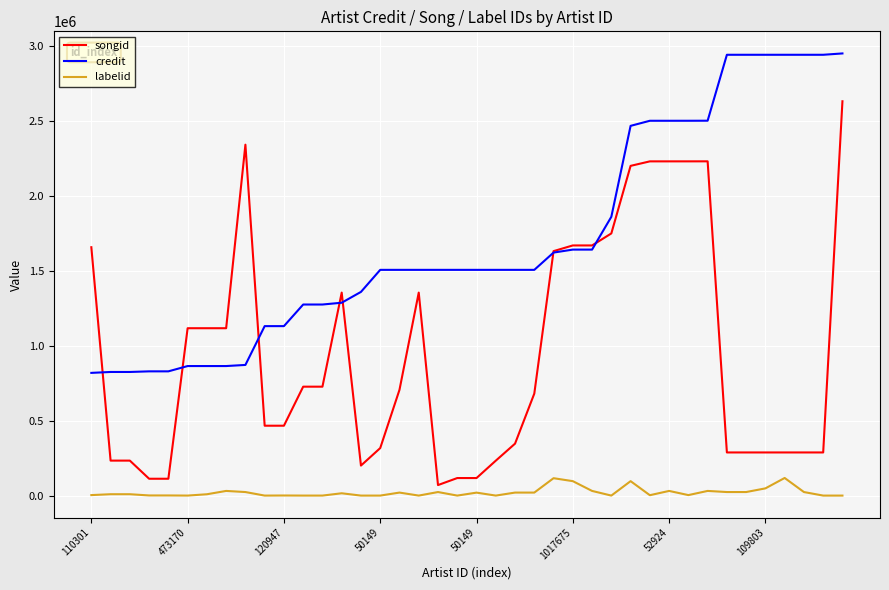

True or false: songid and credit cross at least once.

True